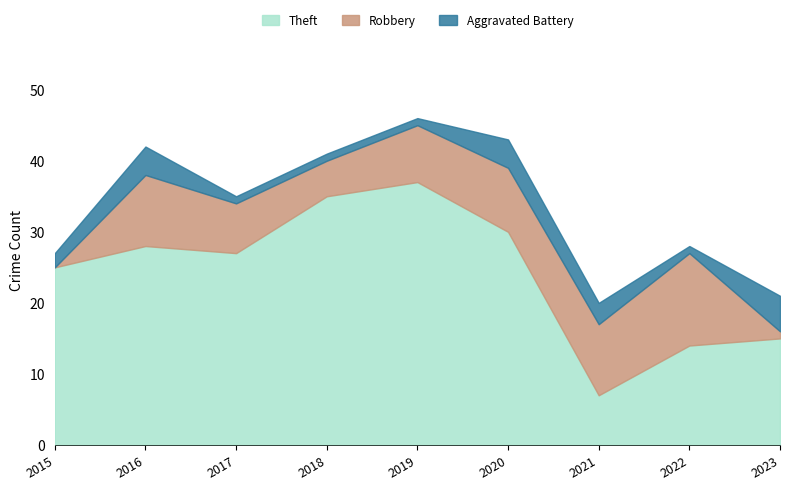

What is the difference between the second highest and second lowest values in the Robbery series?

9